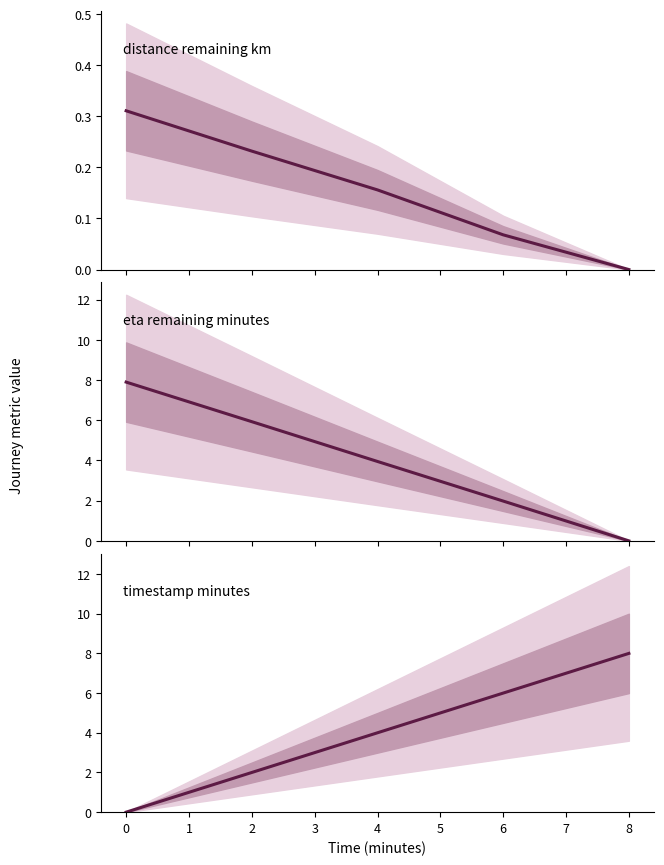

What is the difference between the highest and lowest values at 4?

3.8